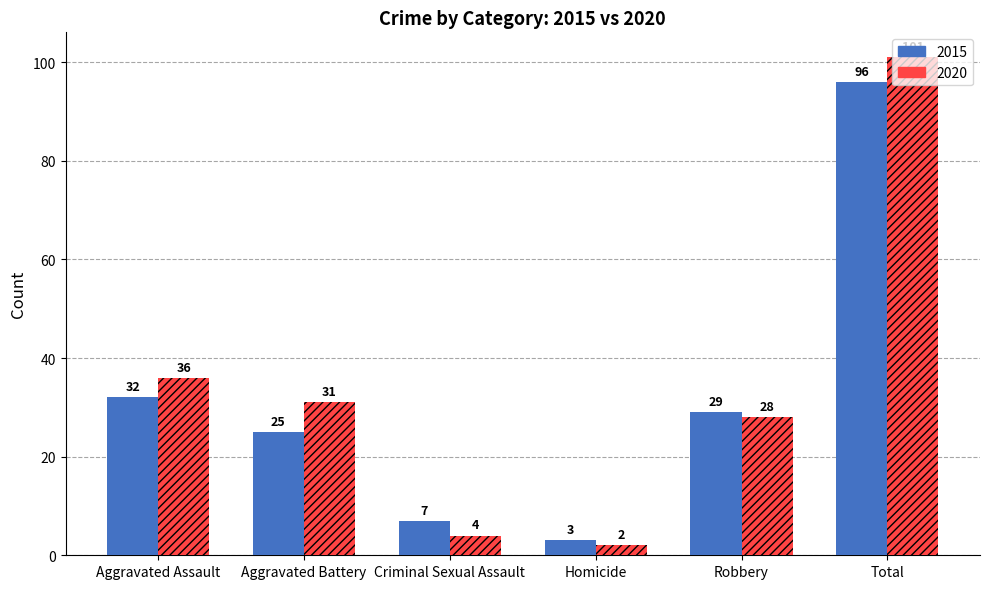

Is it true that 2020 equals 2 at Homicide?

True